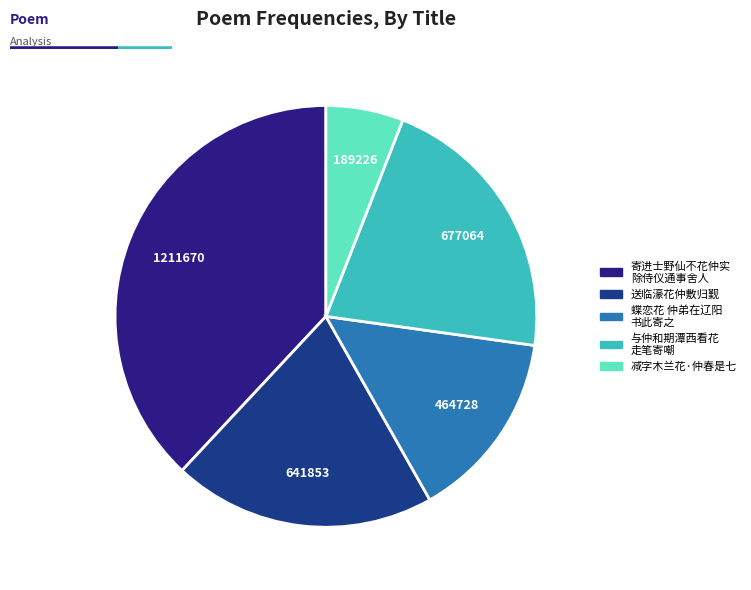

Rank the categories by value from highest to lowest.

寄进士野仙不花仲实除侍仪通事舍人, 与仲和期潭西看花仲和云当至洞庭已闻滞虎丘走笔寄嘲, 送临濠花仲敷归觐, 蝶恋花 仲弟在辽阳，闻有战事，老母倚闾之思甚切，书此寄之, 减字木兰花·仲春是七